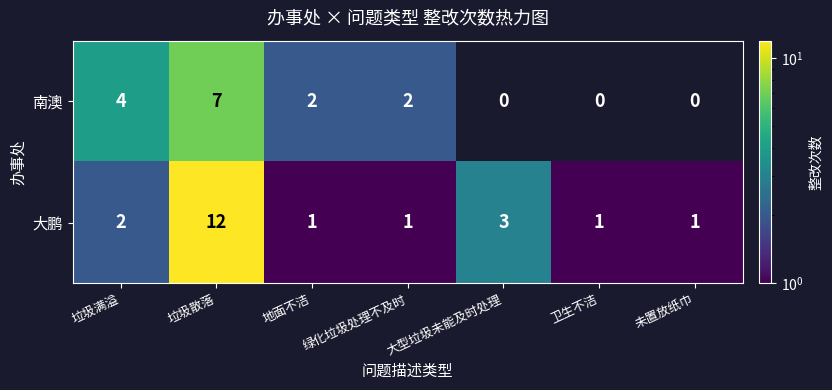

What is the sum of all 南澳 values?

15